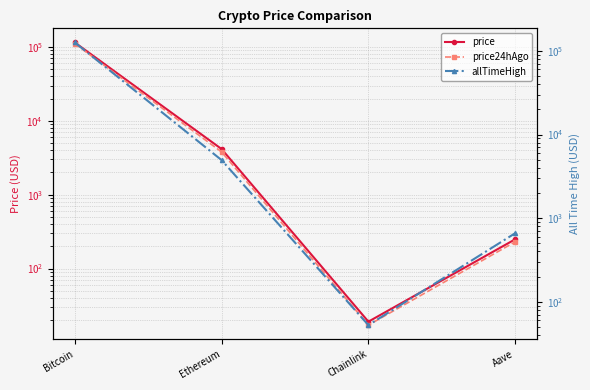

What is the value of the price point at the 2nd from the left?

4146.0